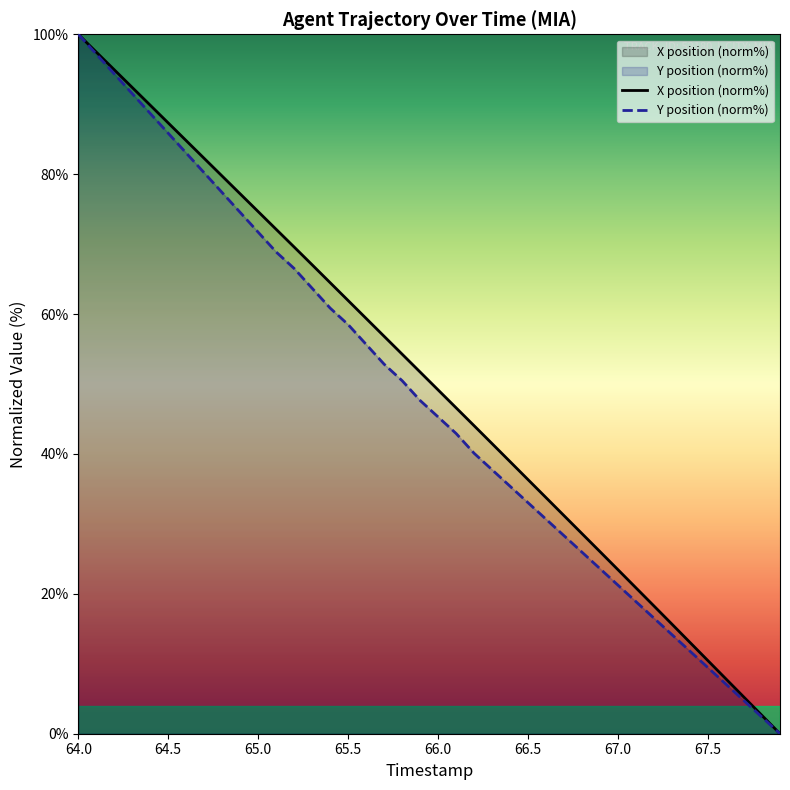

What is the sum of all Y position (norm%) values?

1918.4